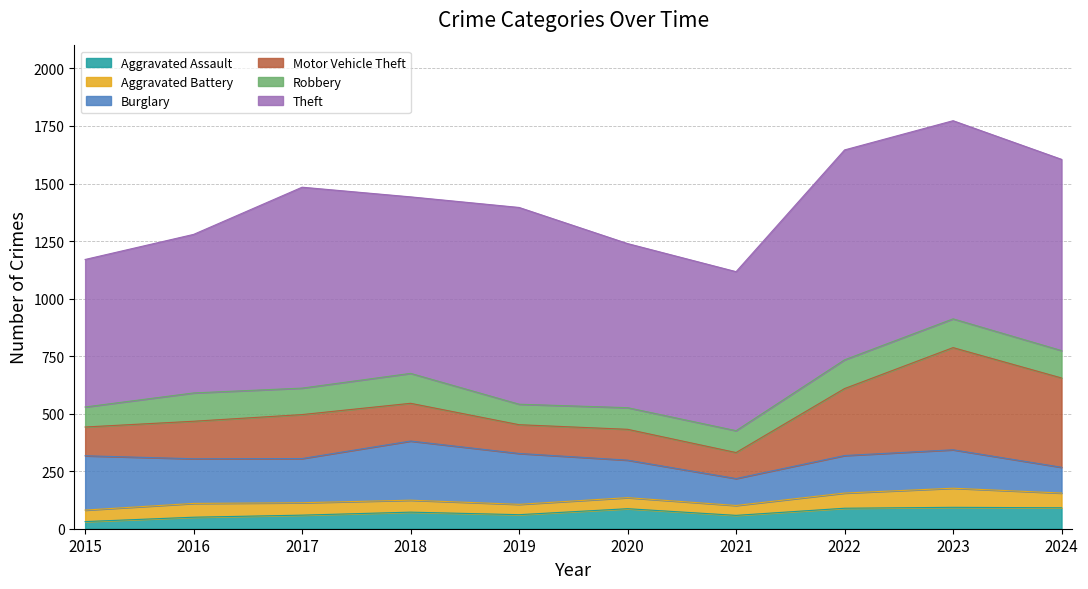

What is the difference between the maximum and second lowest values in the Robbery series?

41